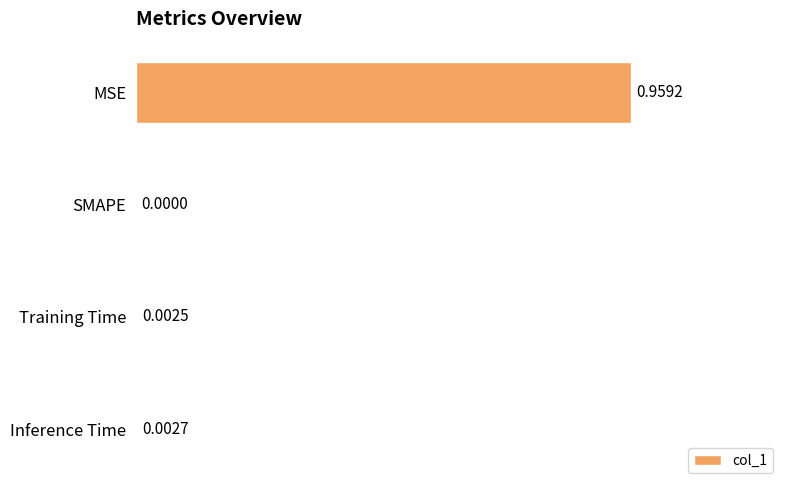

At which category does the chart reach its peak across all series?

MSE